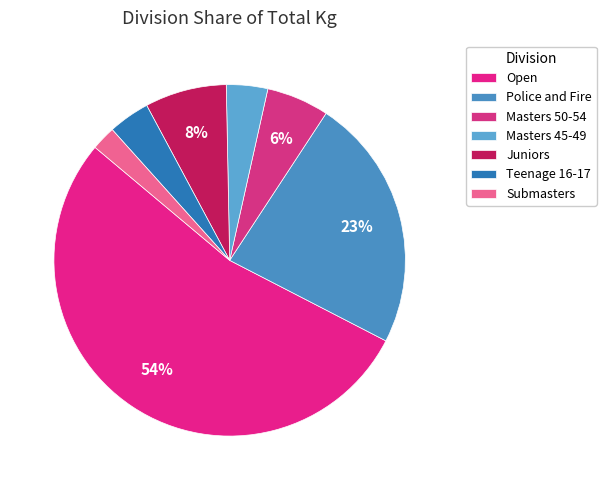

Count the number of slices in the pie.

7